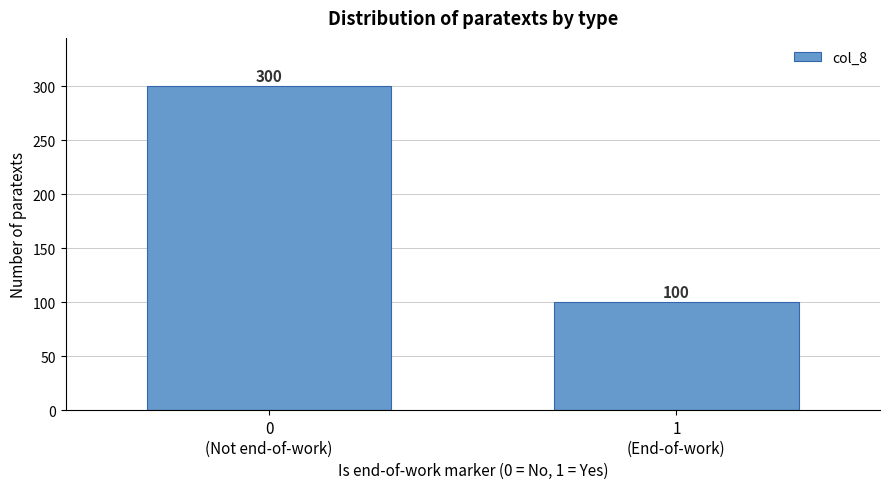

Reading left to right, extract all data points from this chart.

300	100